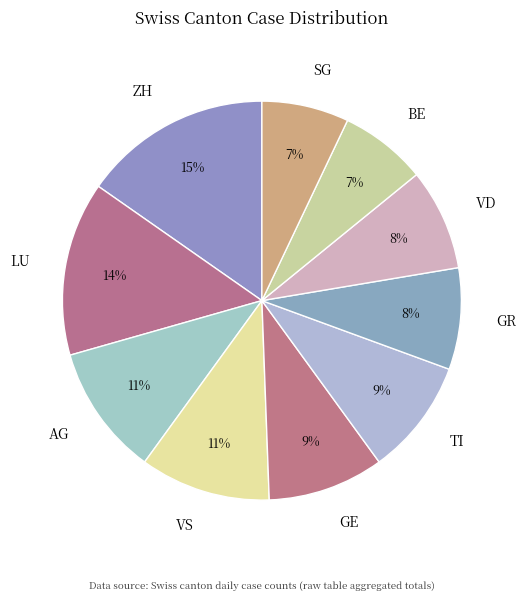

Combined, do SG and VS account for over 50%?

No